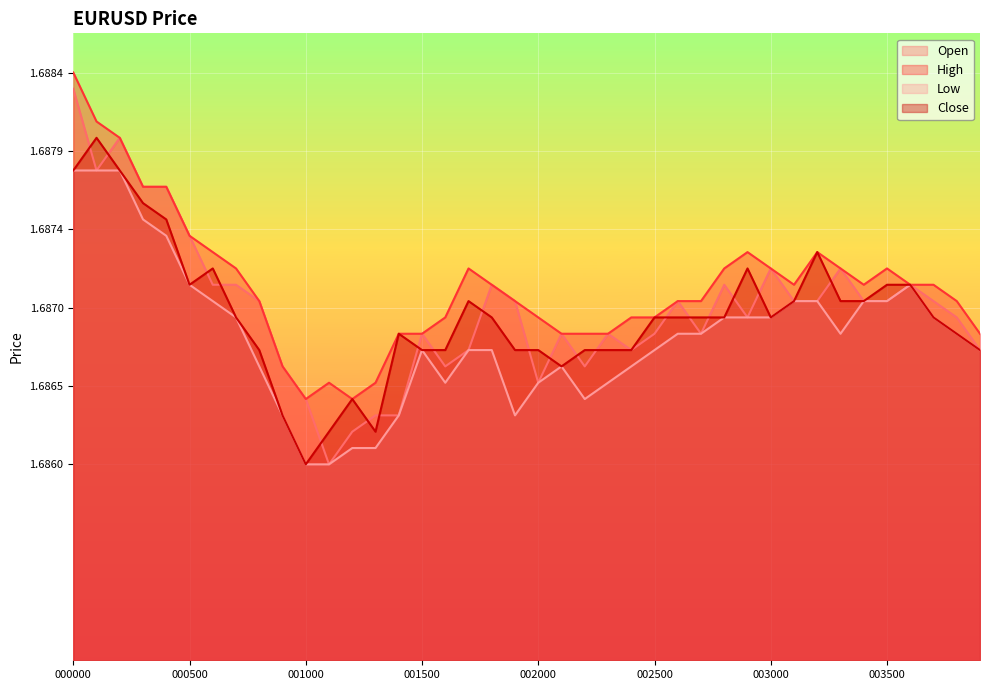

Reading left to right, list all the values displayed in this chart.

Open: 1.7	1.7	1.7	1.7	1.7	1.7	1.7	1.7	1.7	1.7	1.7	1.7	1.7	1.7	1.7	1.7	1.7	1.7	1.7	1.7	1.7	1.7	1.7	1.7	1.7	1.7	1.7	1.7	1.7	1.7	1.7	1.7	1.7	1.7	1.7	1.7	1.7	1.7	1.7	1.7
High: 1.7	1.7	1.7	1.7	1.7	1.7	1.7	1.7	1.7	1.7	1.7	1.7	1.7	1.7	1.7	1.7	1.7	1.7	1.7	1.7	1.7	1.7	1.7	1.7	1.7	1.7	1.7	1.7	1.7	1.7	1.7	1.7	1.7	1.7	1.7	1.7	1.7	1.7	1.7	1.7
Low: 1.7	1.7	1.7	1.7	1.7	1.7	1.7	1.7	1.7	1.7	1.7	1.7	1.7	1.7	1.7	1.7	1.7	1.7	1.7	1.7	1.7	1.7	1.7	1.7	1.7	1.7	1.7	1.7	1.7	1.7	1.7	1.7	1.7	1.7	1.7	1.7	1.7	1.7	1.7	1.7
Close: 1.7	1.7	1.7	1.7	1.7	1.7	1.7	1.7	1.7	1.7	1.7	1.7	1.7	1.7	1.7	1.7	1.7	1.7	1.7	1.7	1.7	1.7	1.7	1.7	1.7	1.7	1.7	1.7	1.7	1.7	1.7	1.7	1.7	1.7	1.7	1.7	1.7	1.7	1.7	1.7